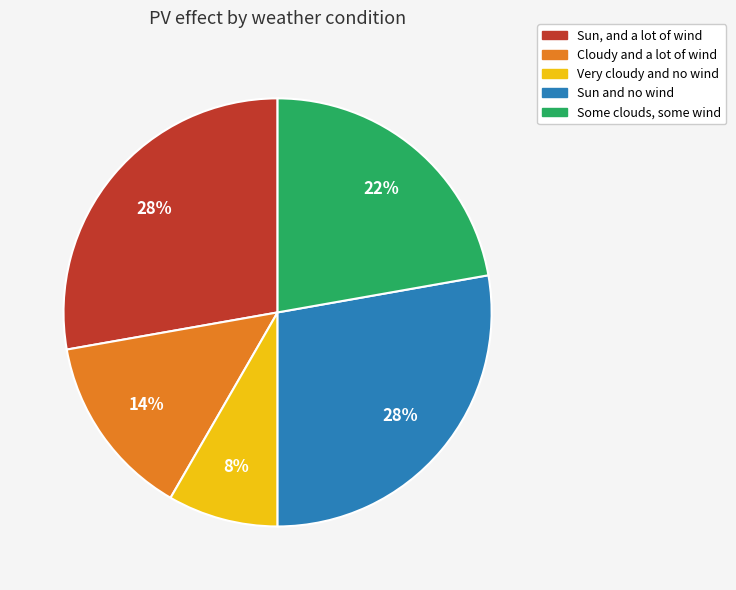

Which slice is the smallest?

Very cloudy and no wind